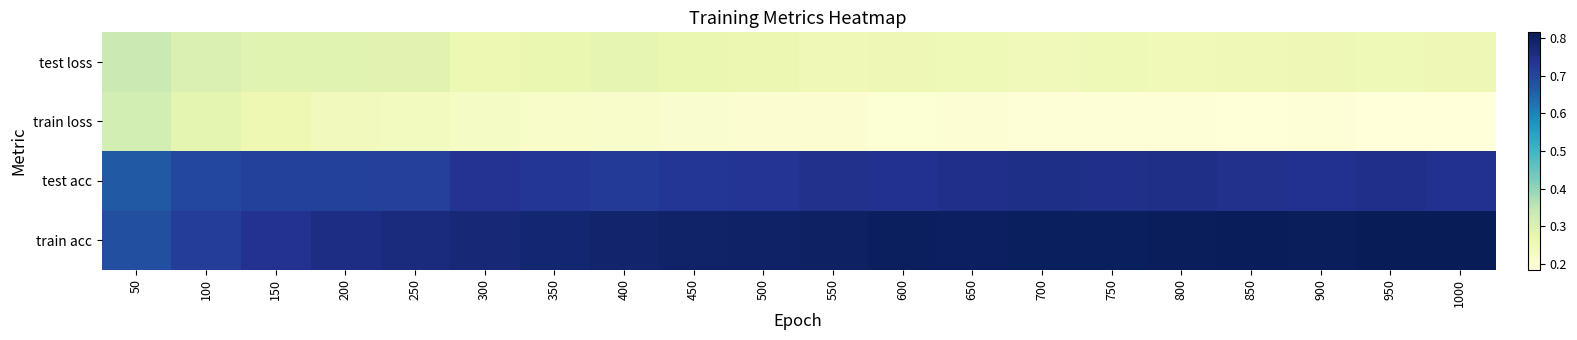

What is the smallest value displayed?

0.2